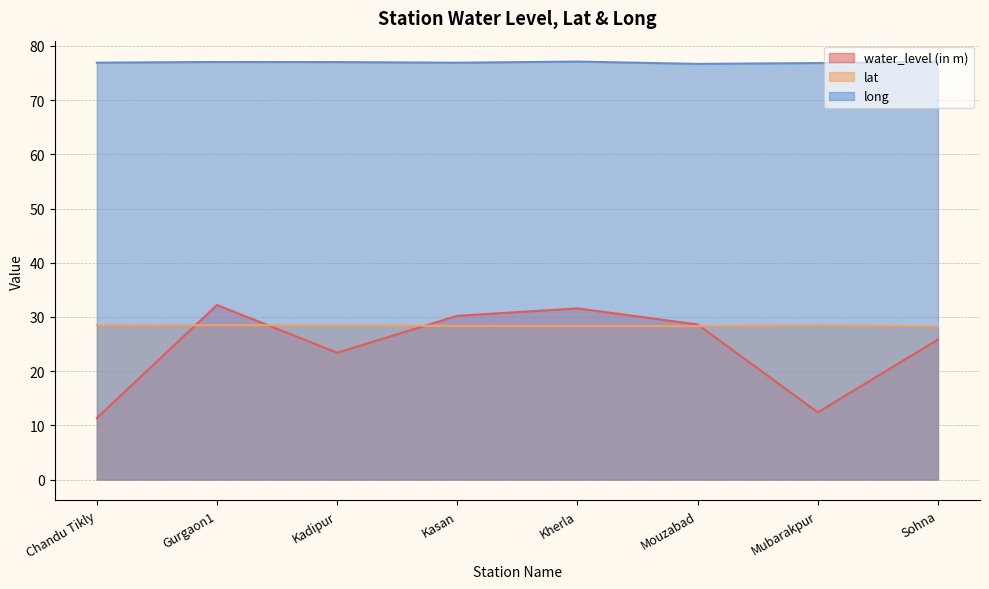

In long, how many points are higher than both neighbors (excluding endpoints)?

2